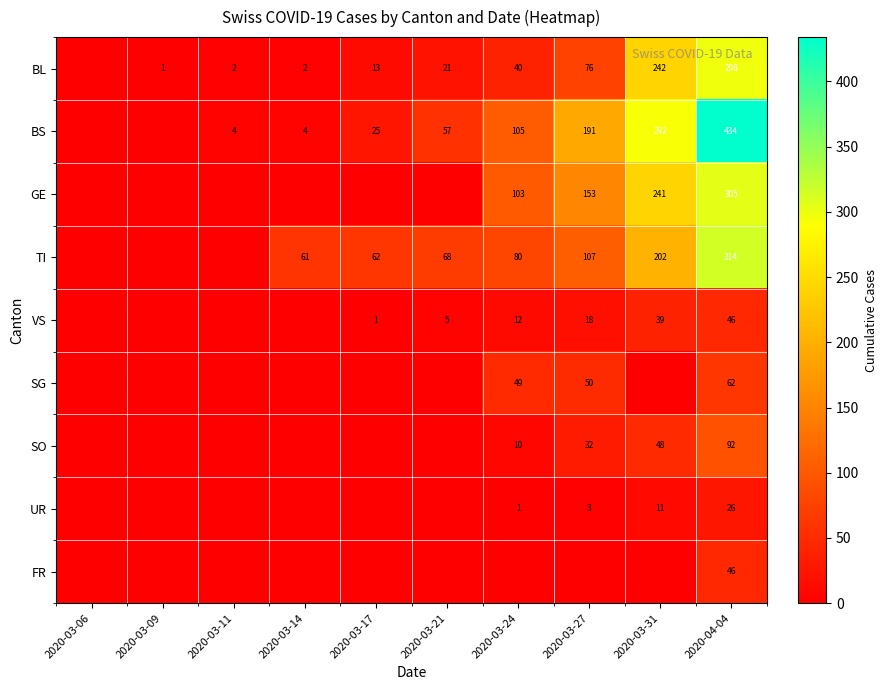

Is the value of BL at 2020-03-21 greater than the value of TI at 2020-03-27?

No